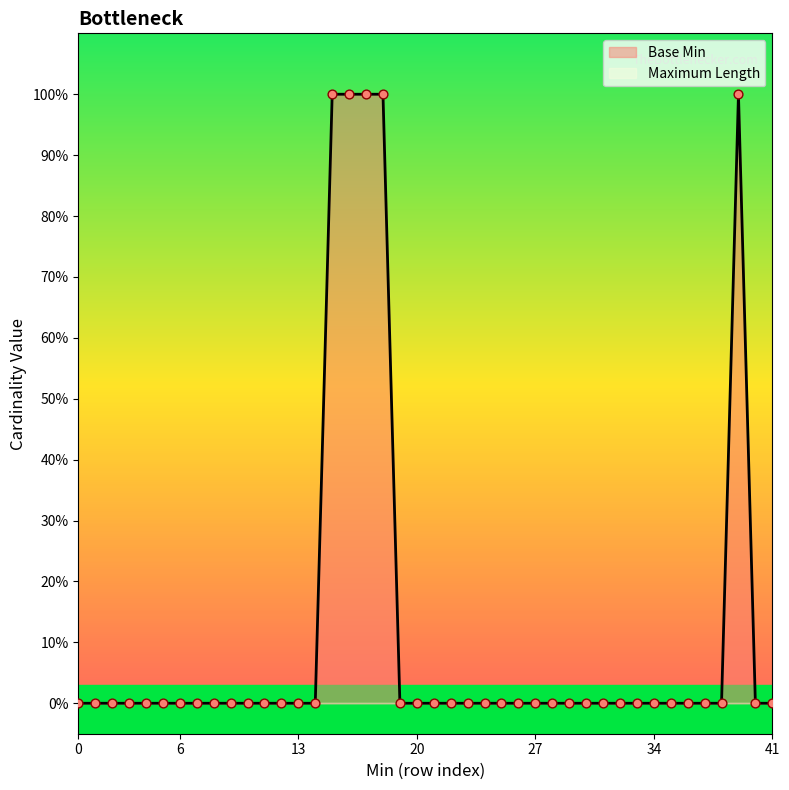

Which series reaches the maximum Y coordinate?

Base Min